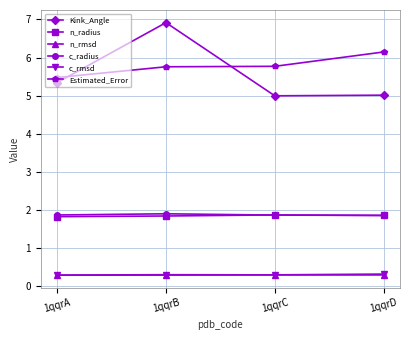

What is the sum of all Kink_Angle values?

22.3